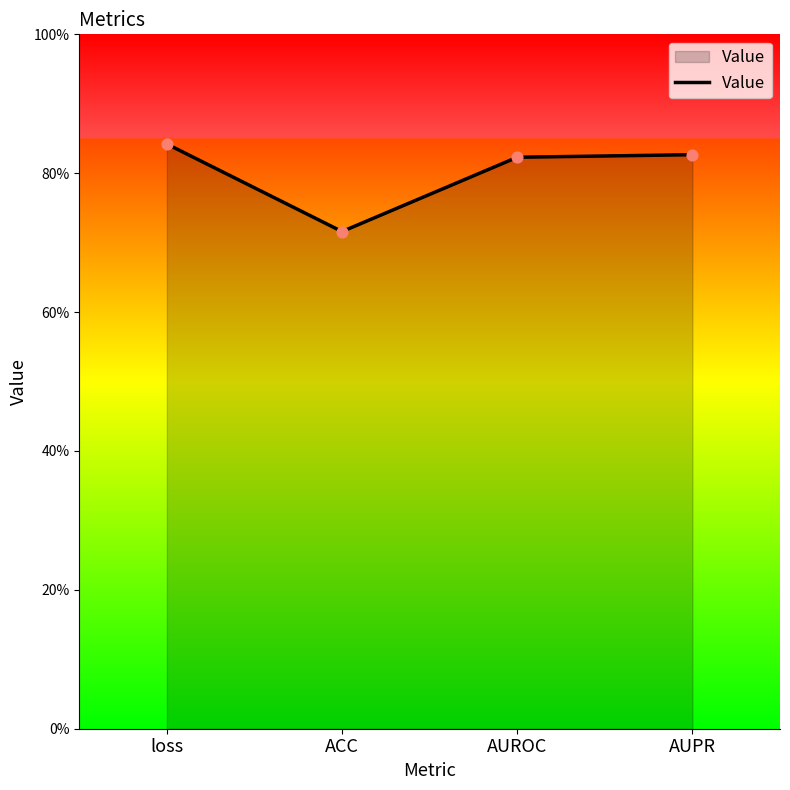

Does the chart have visible grid lines?

No